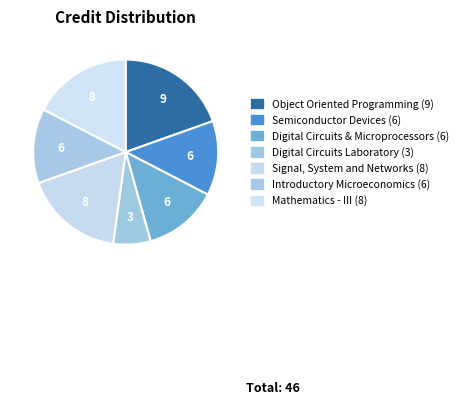

Is there a majority slice in this chart?

No